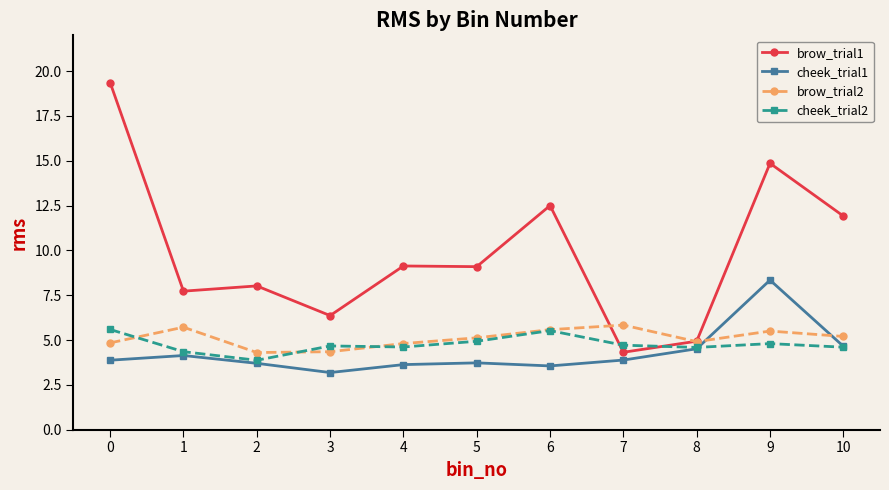

What is the total value across all series at 4?

22.2